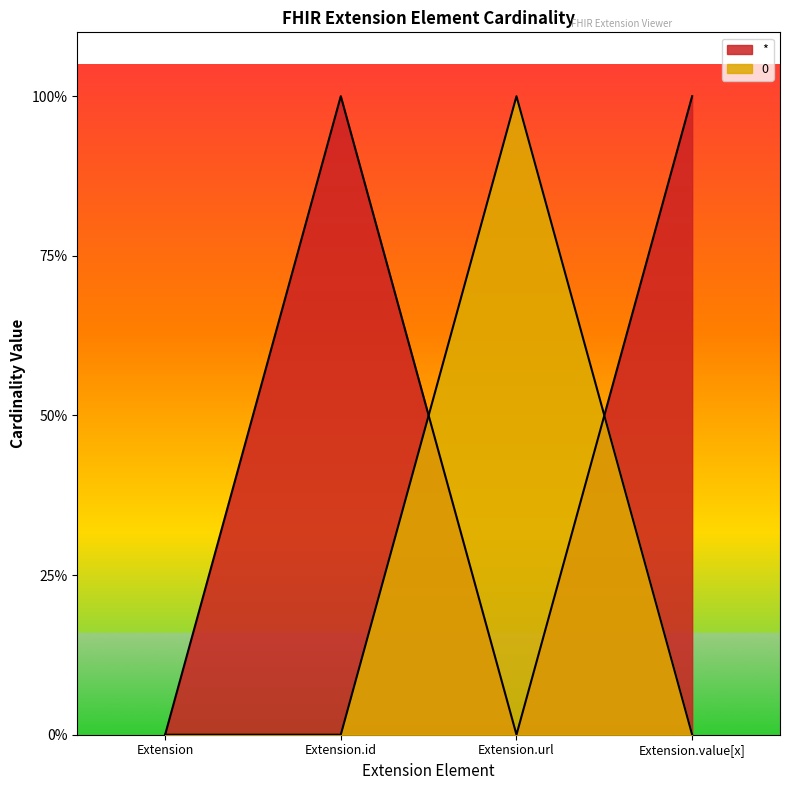

How many lines are shown in the chart?

2